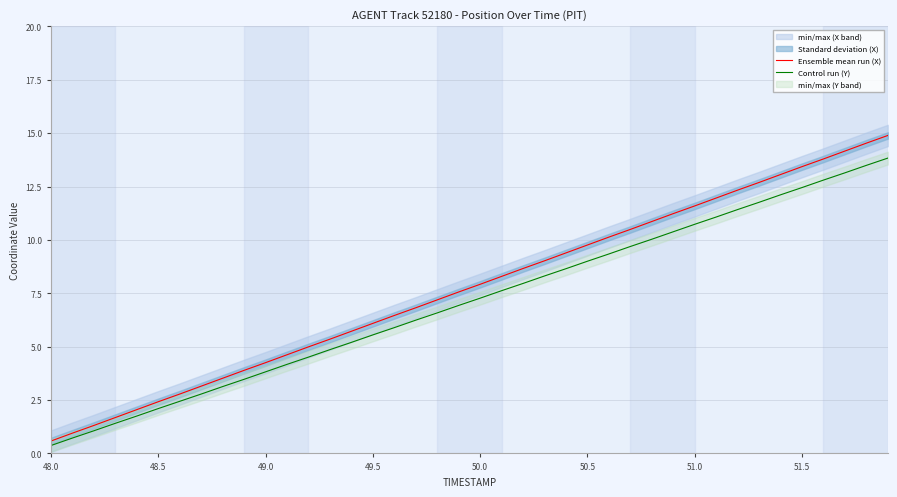

The Ensemble mean run (X) series shows 13.4 at 51.5. True or false?

True